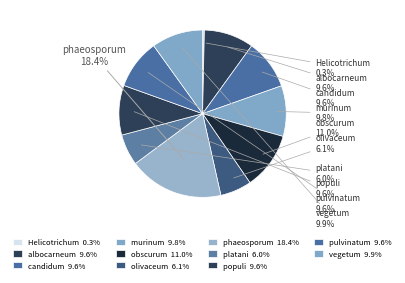

Is it true that phaeosporum is 25% of the pie?

False